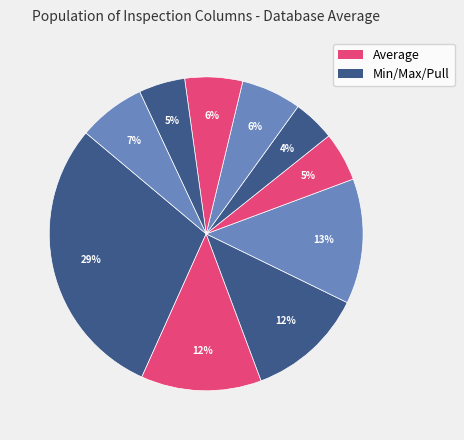

How many slices are in this pie chart?

10